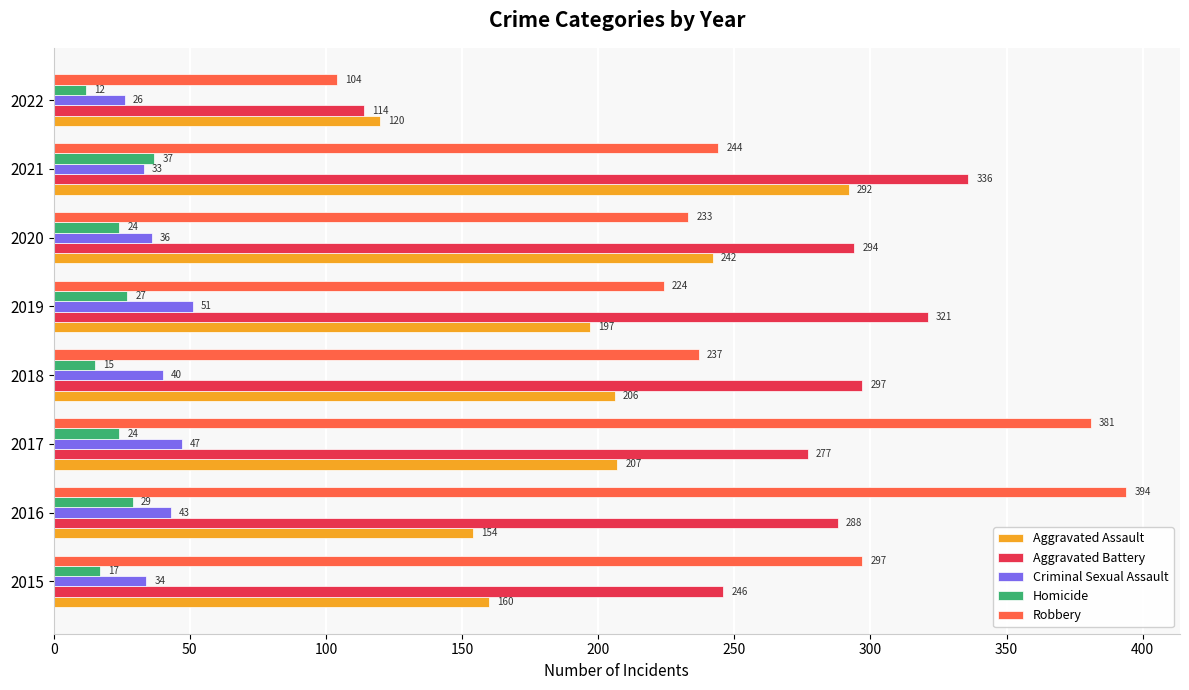

The Criminal Sexual Assault series shows 69 at 2016. True or false?

False